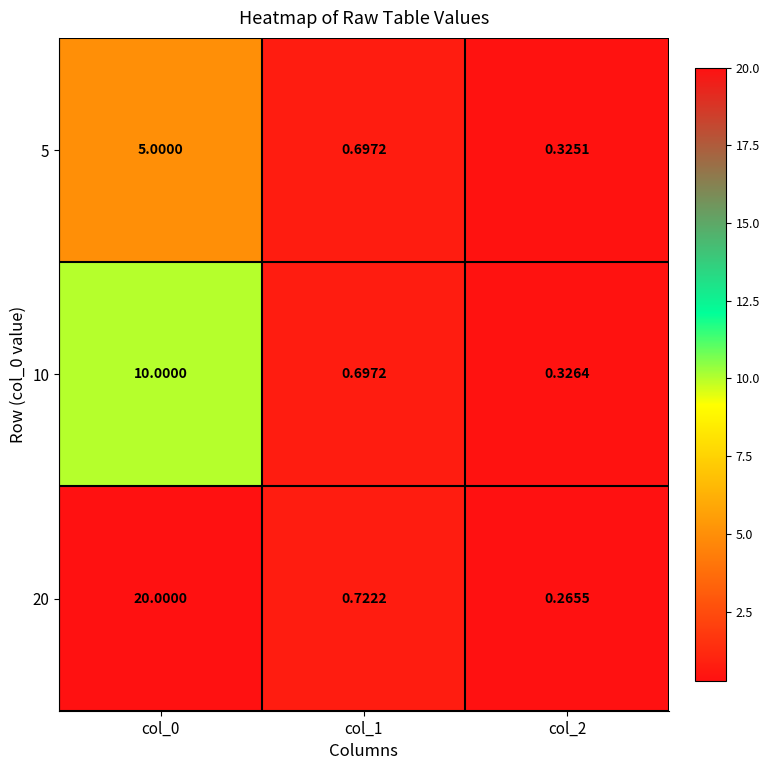

How many data points does each series have?

3